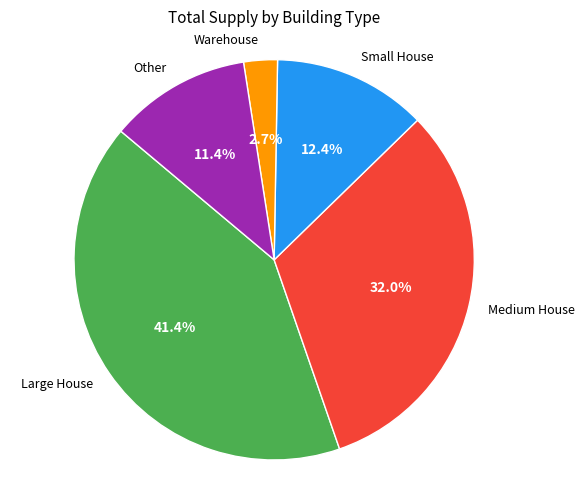

Which has a higher value, Large House or Warehouse?

Large House